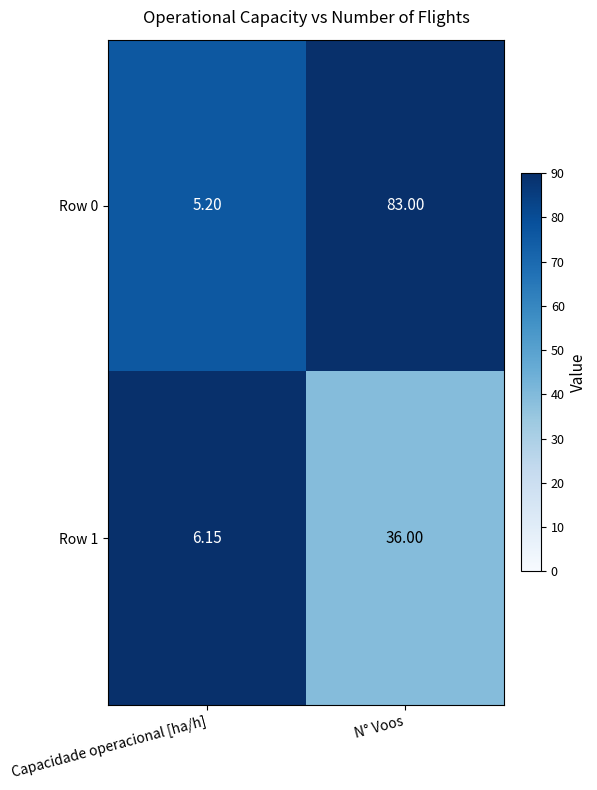

At how many categories does at least one series exceed 63?

1